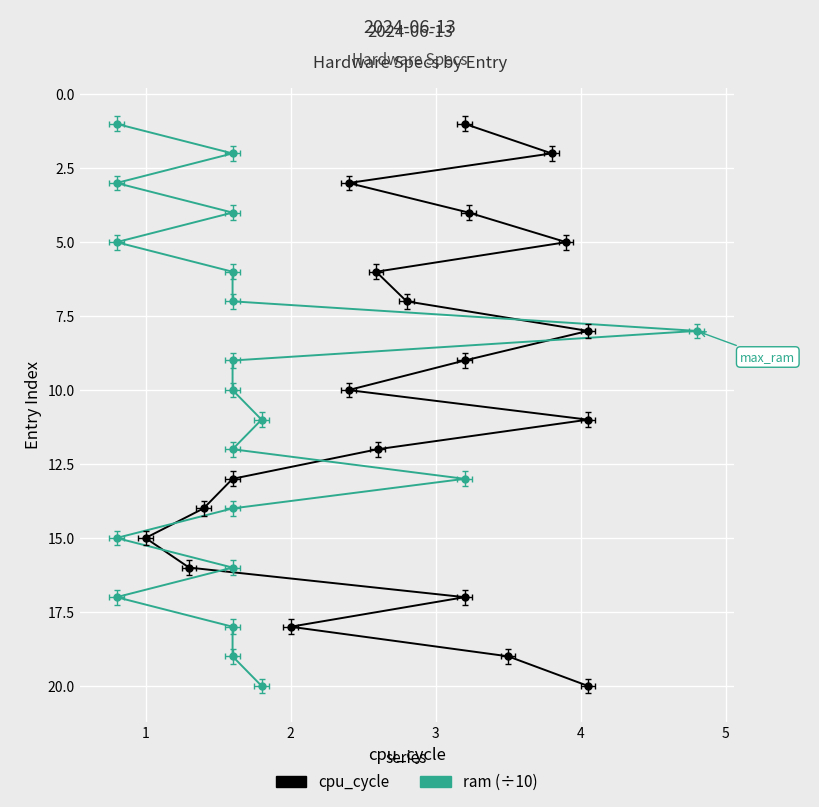

True or false: cpu_cycle and ram (÷10) intersect in this chart.

False